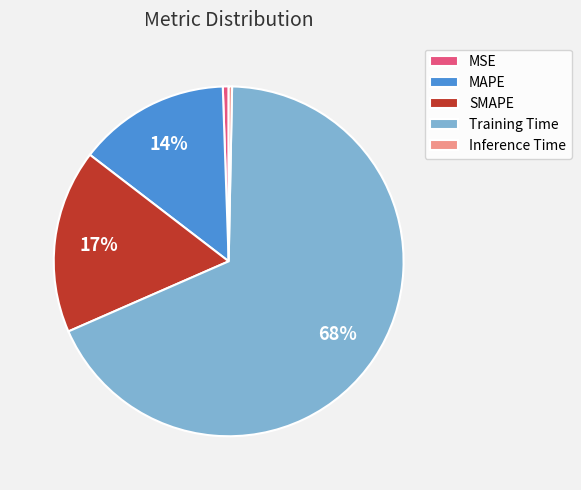

What is the largest slice in the pie chart?

Training Time